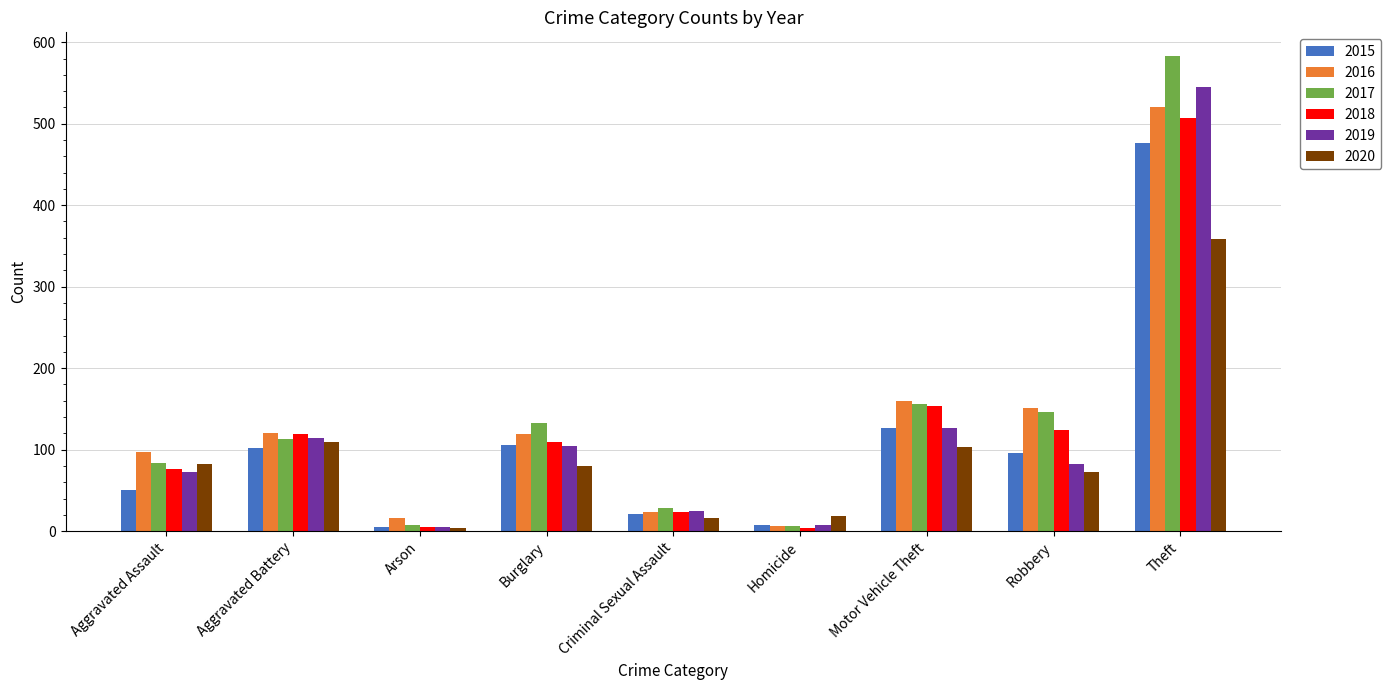

Is it true that 2016 equals 16 at Arson?

True